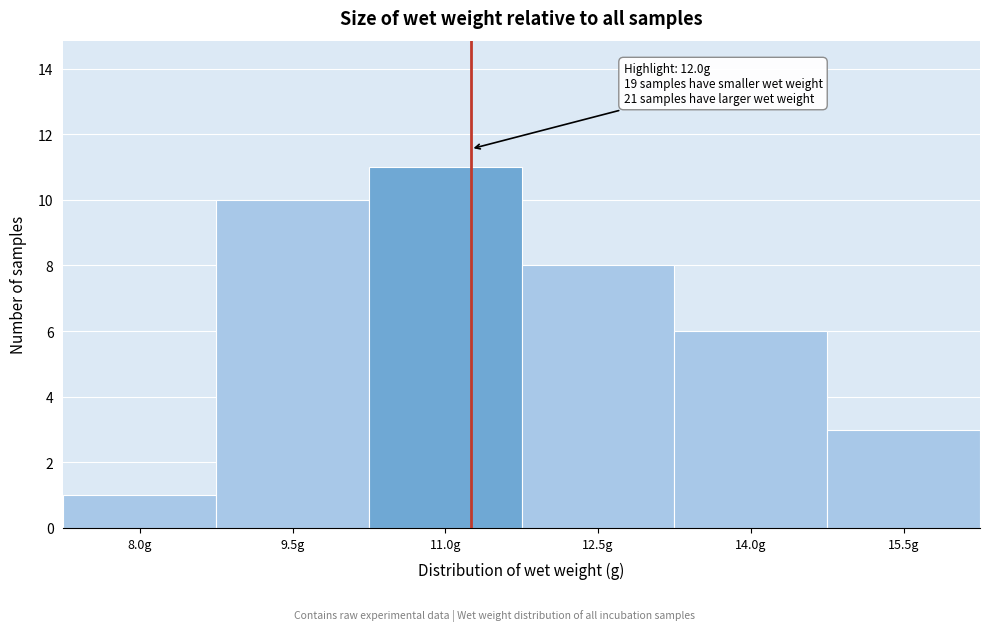

Reading left to right, transcribe all the data shown in this chart.

8.0g=1	9.5g=10	11.0g=11	12.5g=8	14.0g=6	15.5g=3